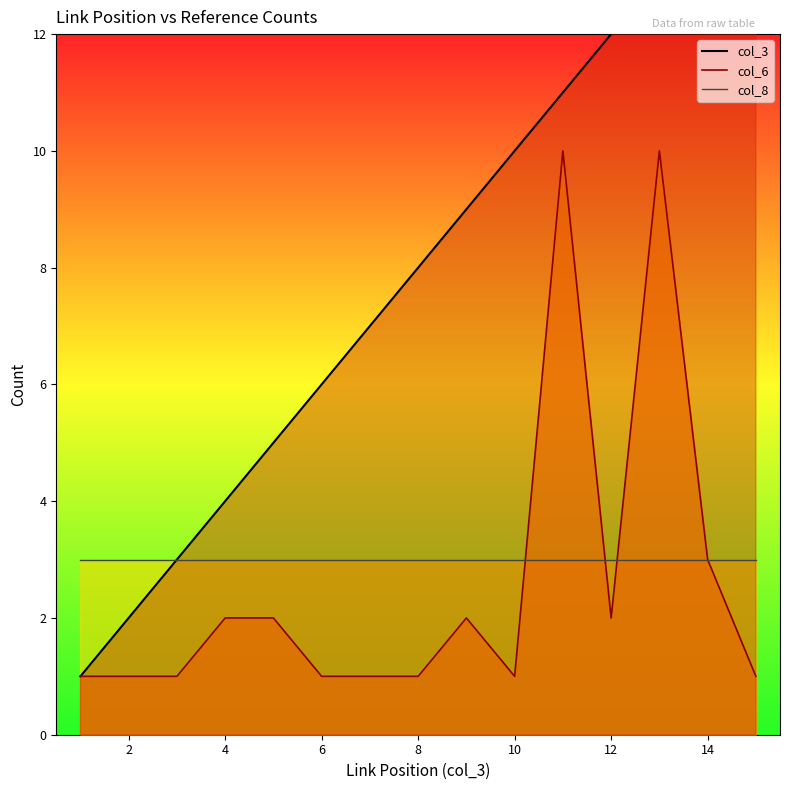

What is the value of the col_3 point at the 13th from the left?

13